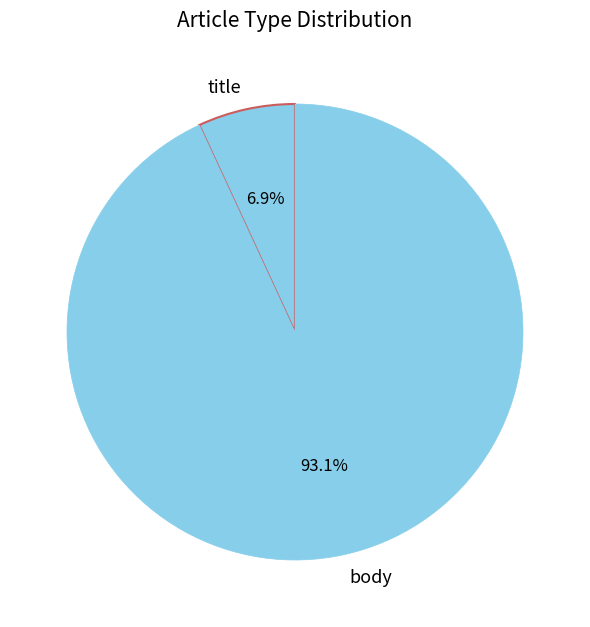

To the nearest percent, what is the difference between the largest and smallest slice percentages?

86%